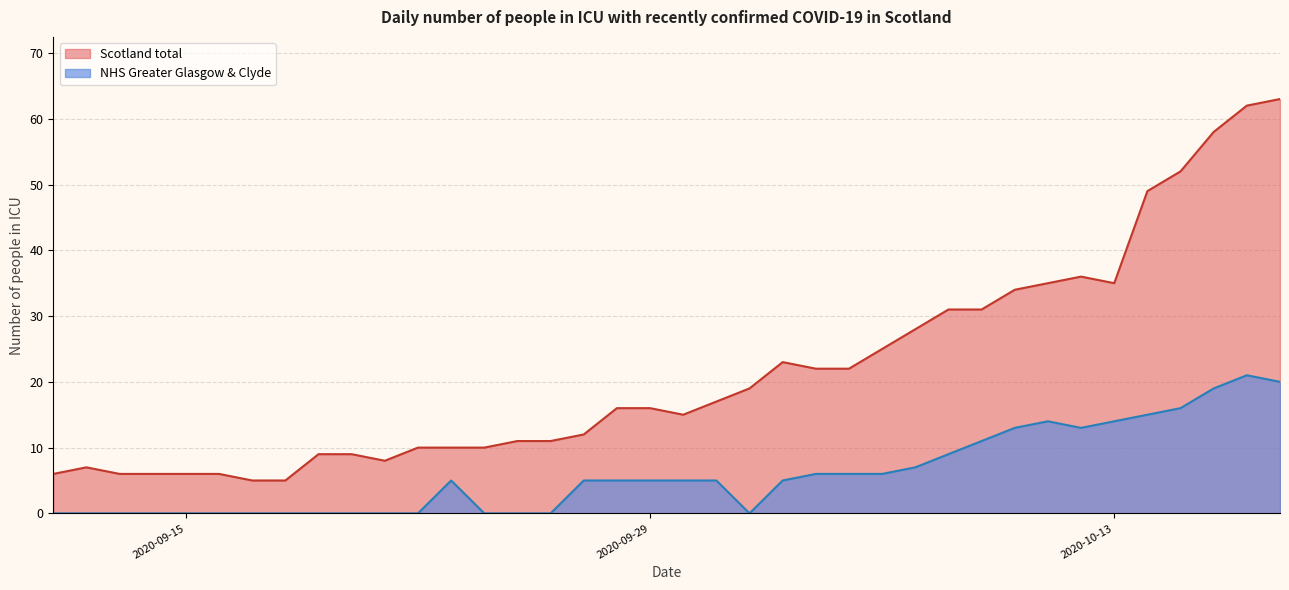

What is the average value of the NHS Greater Glasgow & Clyde series?

6